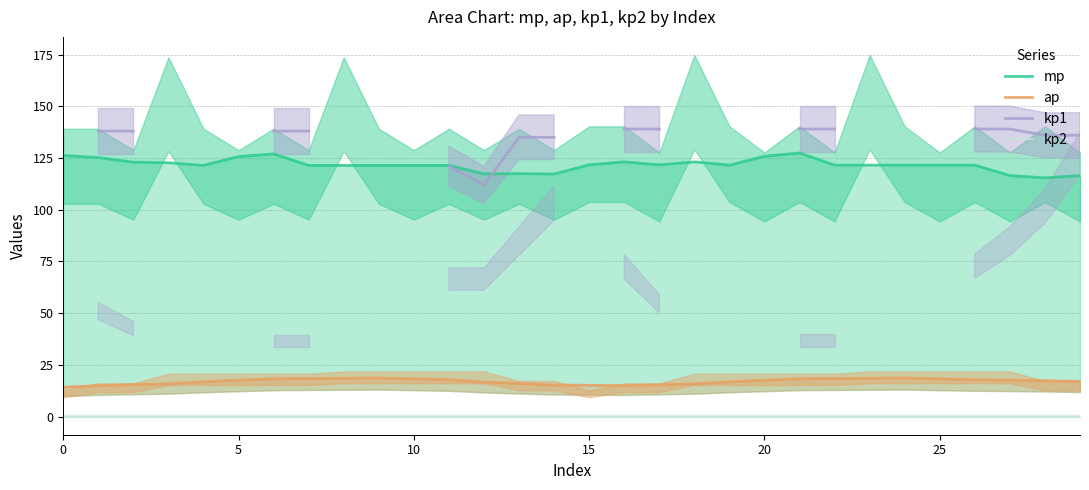

Which series has the largest range (max minus min)?

mp